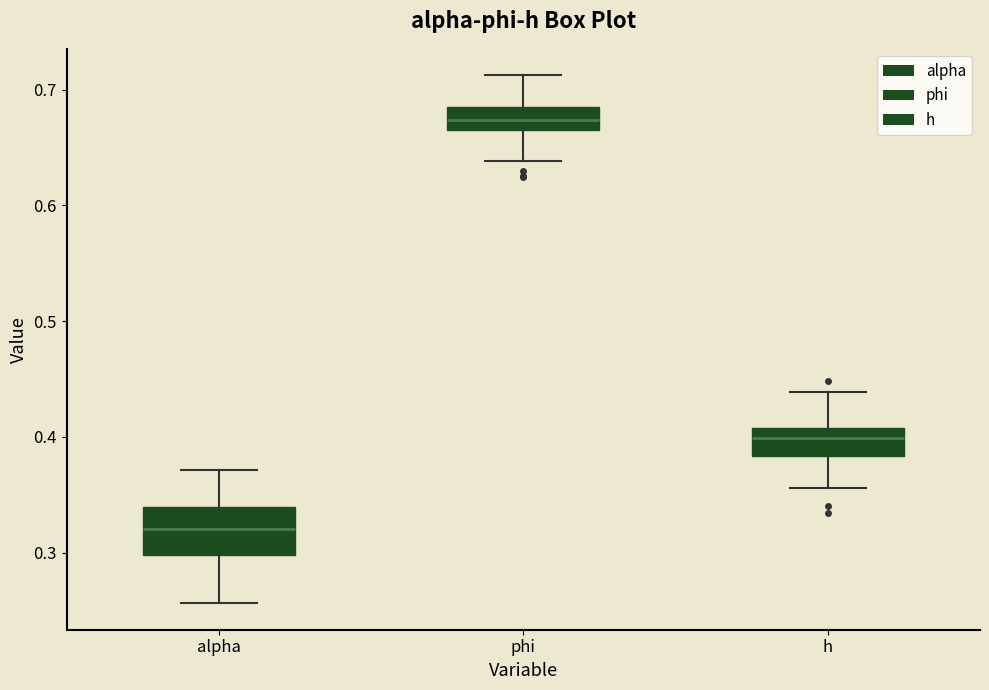

Reading left to right, read every box against the y-axis: the position of its median line, the range the box covers, and the ends of its whiskers. The values are not printed on the chart, so give them approximately, as read against the axis.

alpha: median 0.32, box 0.30 to 0.34, whiskers 0.26 to 0.37
phi: median 0.67, box 0.66 to 0.69, whiskers 0.64 to 0.71
h: median 0.40, box 0.38 to 0.41, whiskers 0.36 to 0.44